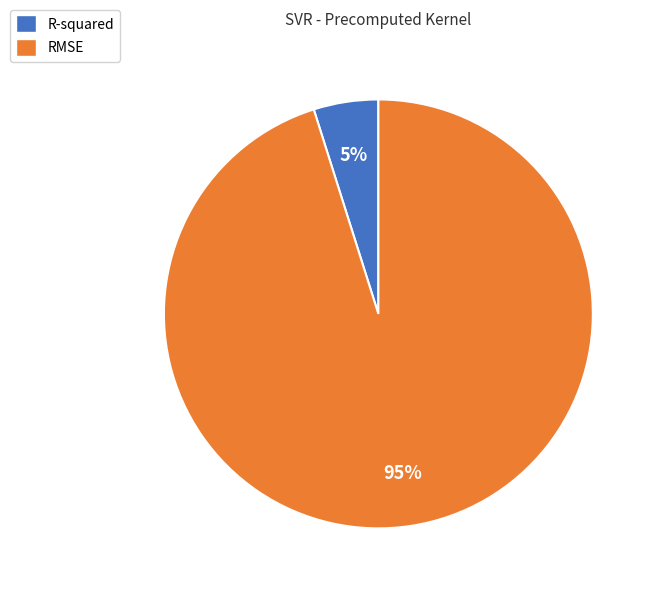

What is the largest slice in the pie chart?

RMSE